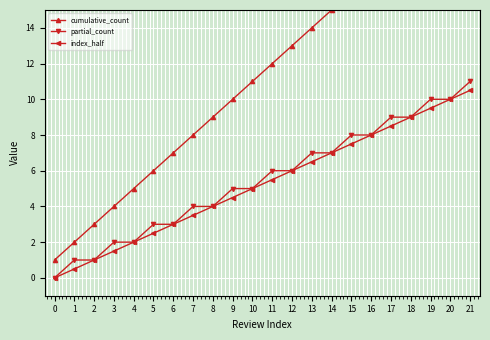

How many lines are shown in the chart?

3